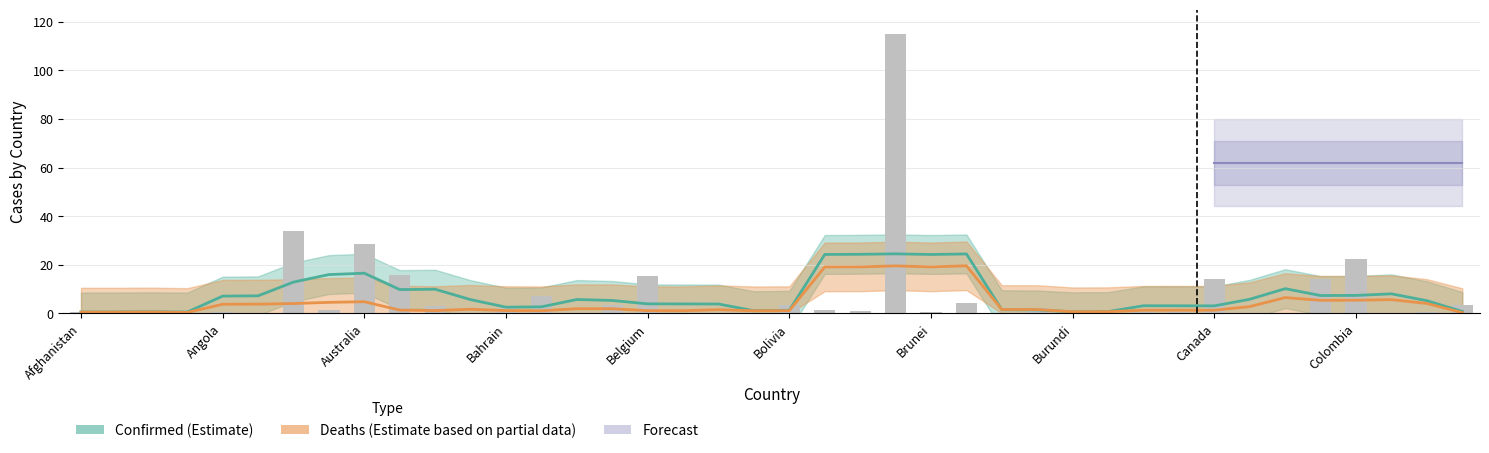

What is the maximum value shown in the chart?

115.0